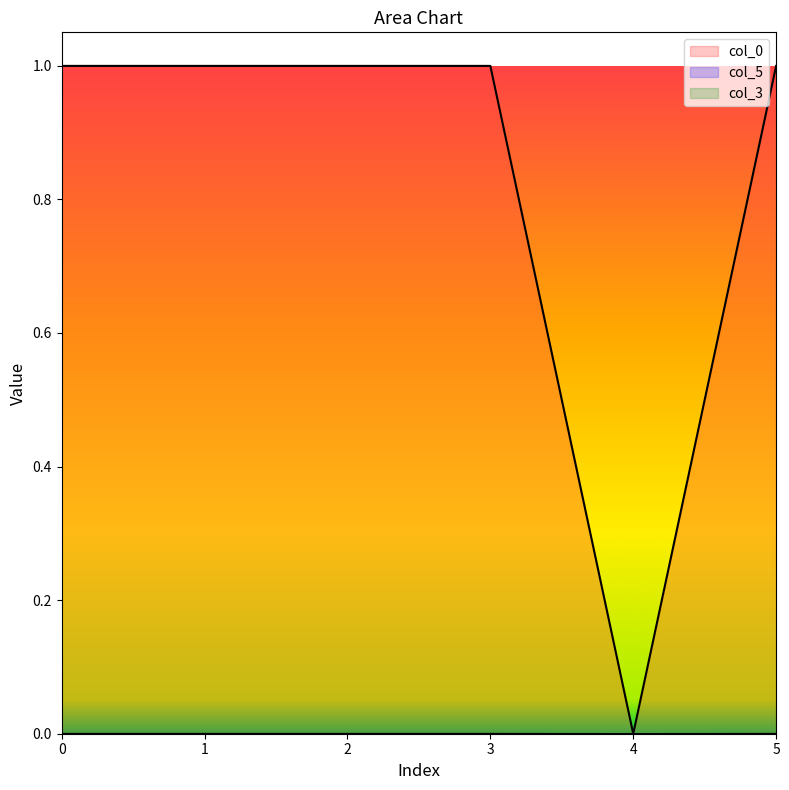

Which series has the largest total across all categories?

col_0